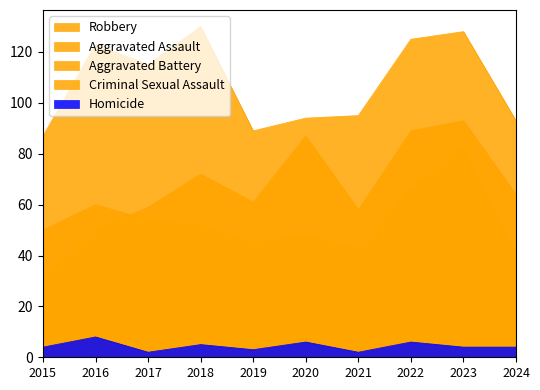

What are all the series names shown in the legend?

Aggravated Assault, Aggravated Battery, Criminal Sexual Assault, Homicide, Robbery